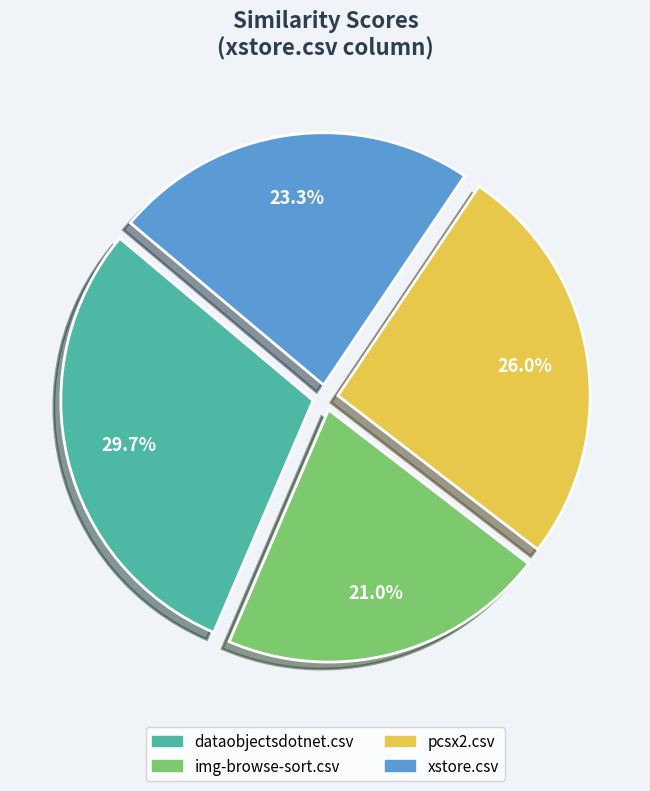

To the nearest percent, what is the difference between the largest and smallest slice percentages?

9%